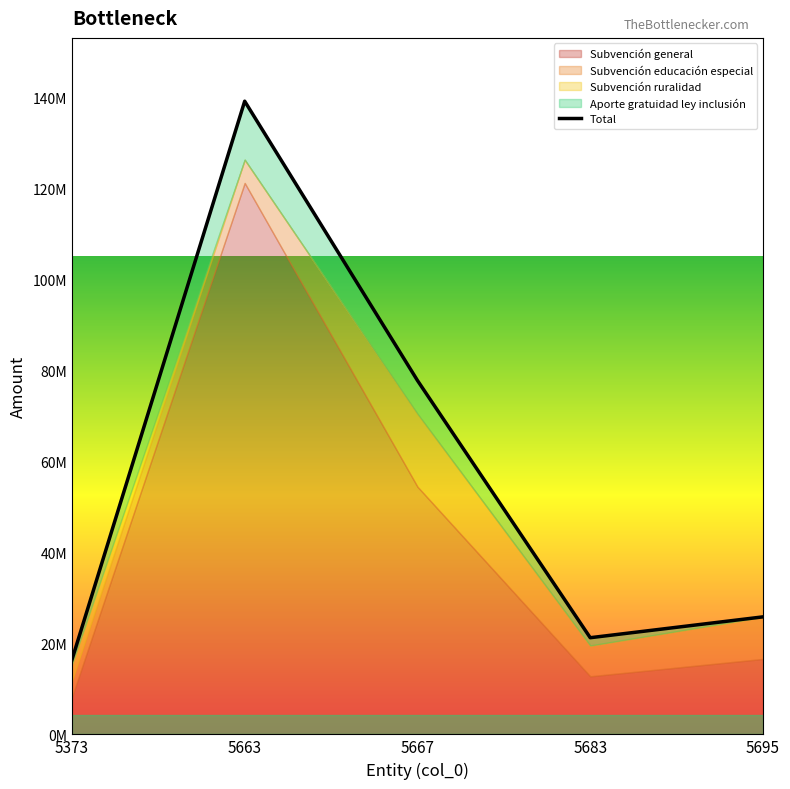

Reading left to right, extract all data points from this chart.

5373=16388226	5663=139159063	5667=77778105	5683=21243614	5695=25825206